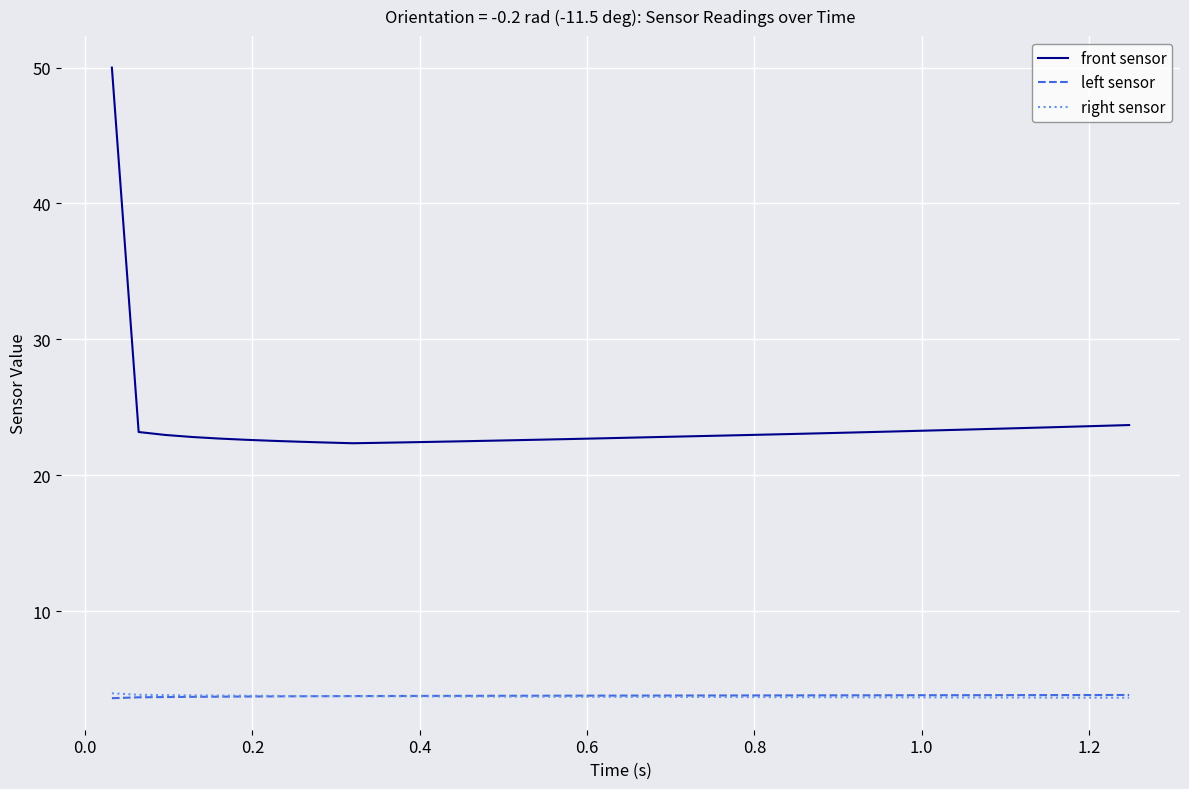

Does the chart have visible grid lines?

Yes